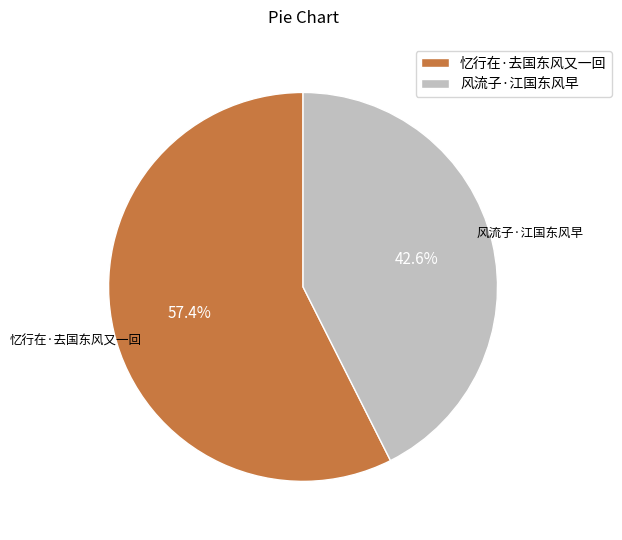

True or false: 忆行在·去国东风又一回 accounts for 43% of the total.

False